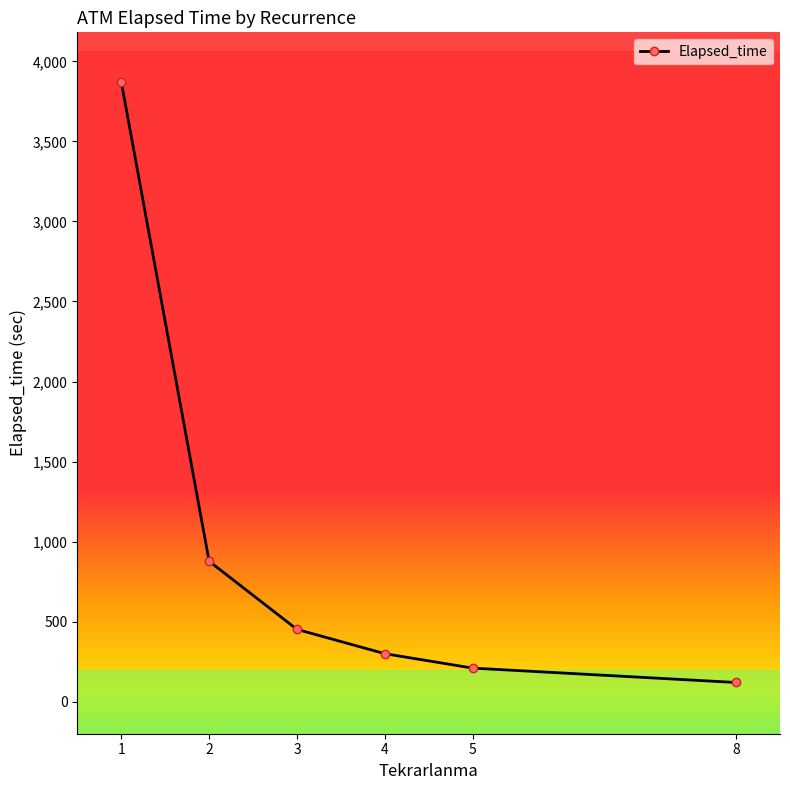

What is the minimum value shown in the chart?

120.0